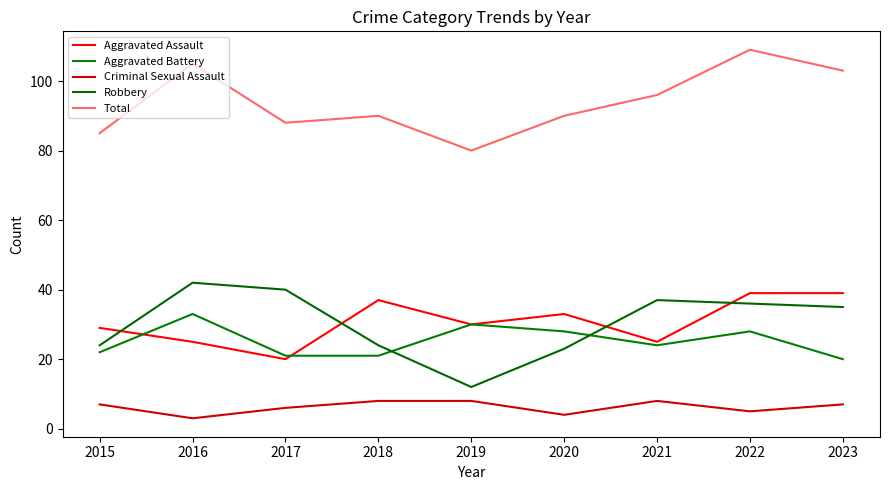

True or false: Aggravated Battery and Criminal Sexual Assault cross at least once.

False